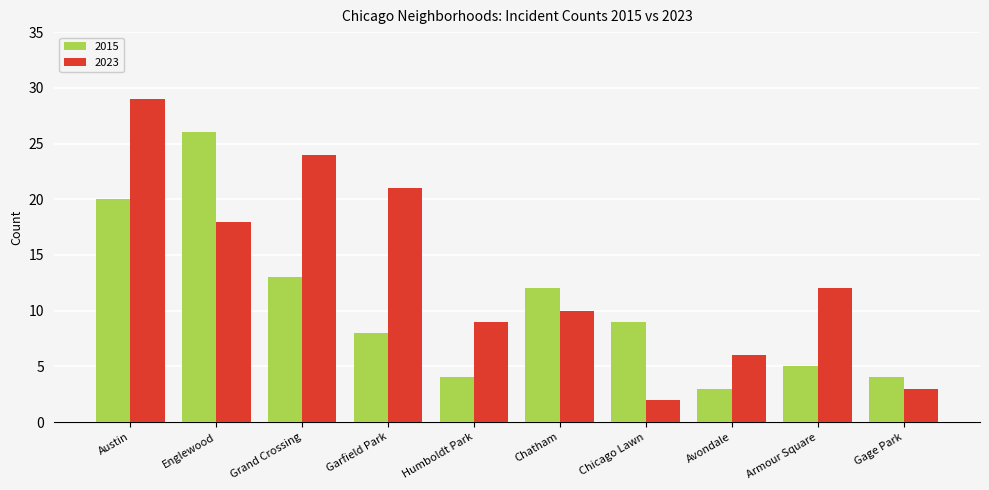

Rank the series at Englewood from lowest to highest value.

2023, 2015